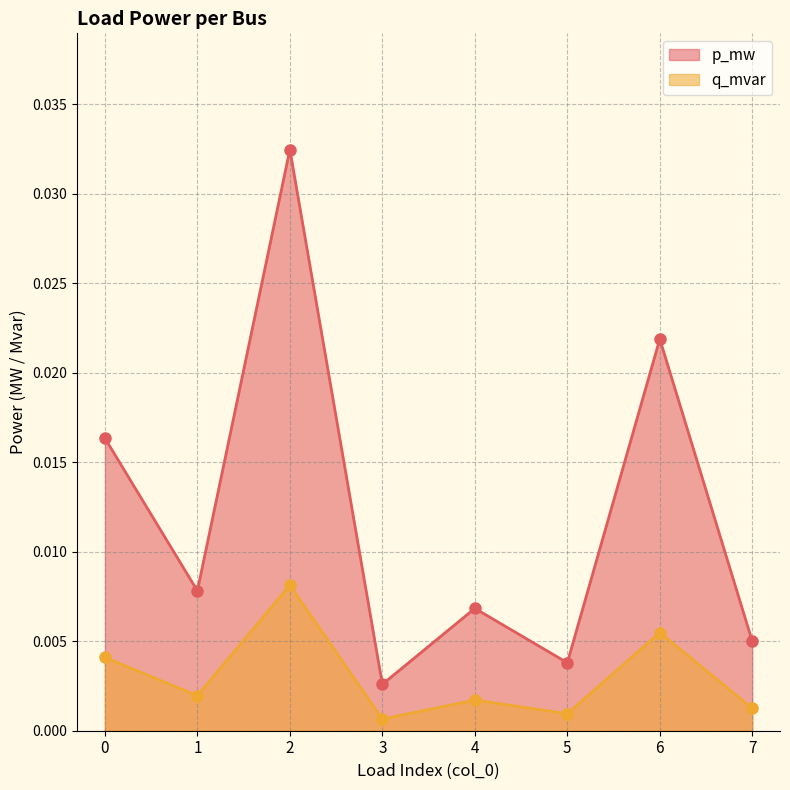

Between 4 and 6, which series saw the biggest shift?

p_mw